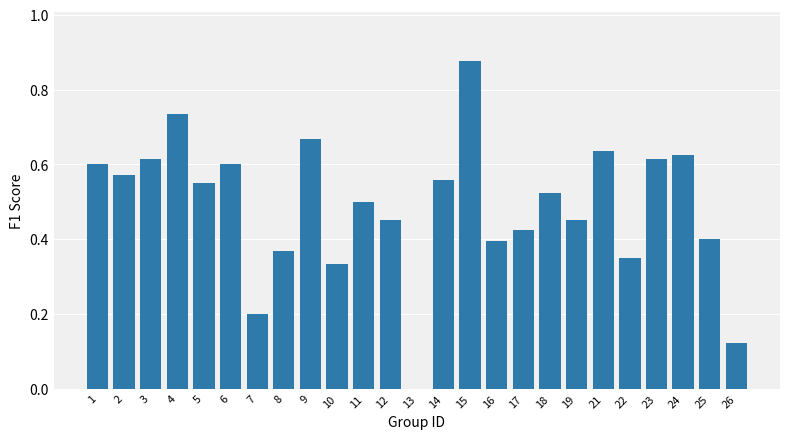

Are the bars grouped side by side (vs. stacked)?

No